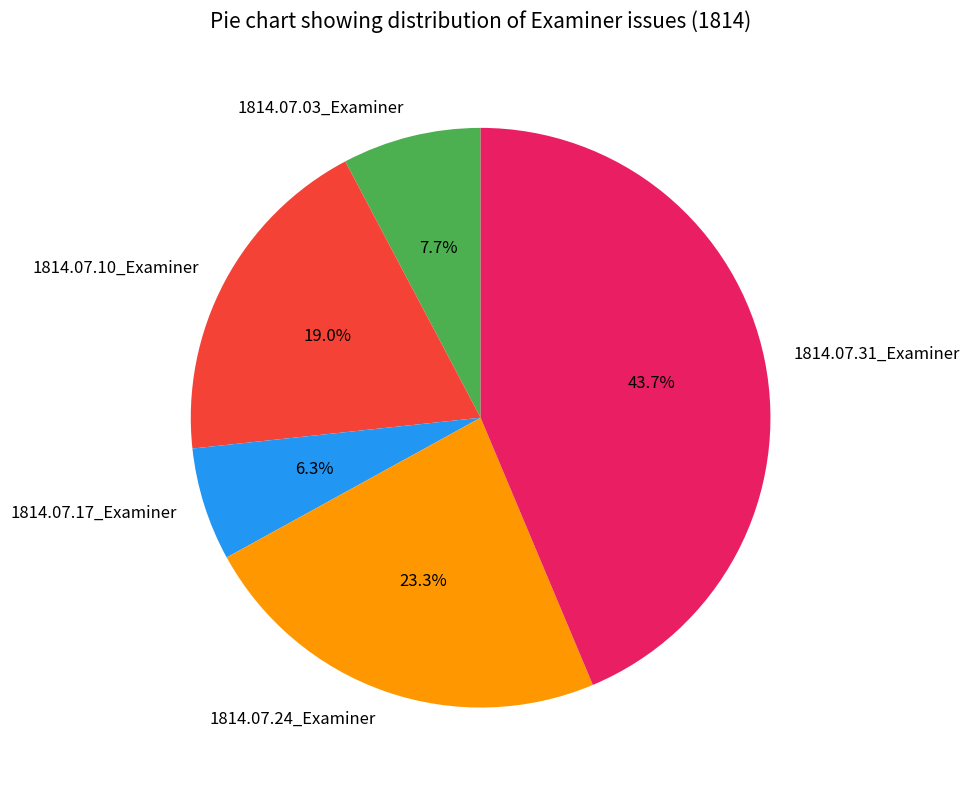

Rank the categories by value from lowest to highest.

1814.07.17_Examiner, 1814.07.03_Examiner, 1814.07.10_Examiner, 1814.07.24_Examiner, 1814.07.31_Examiner